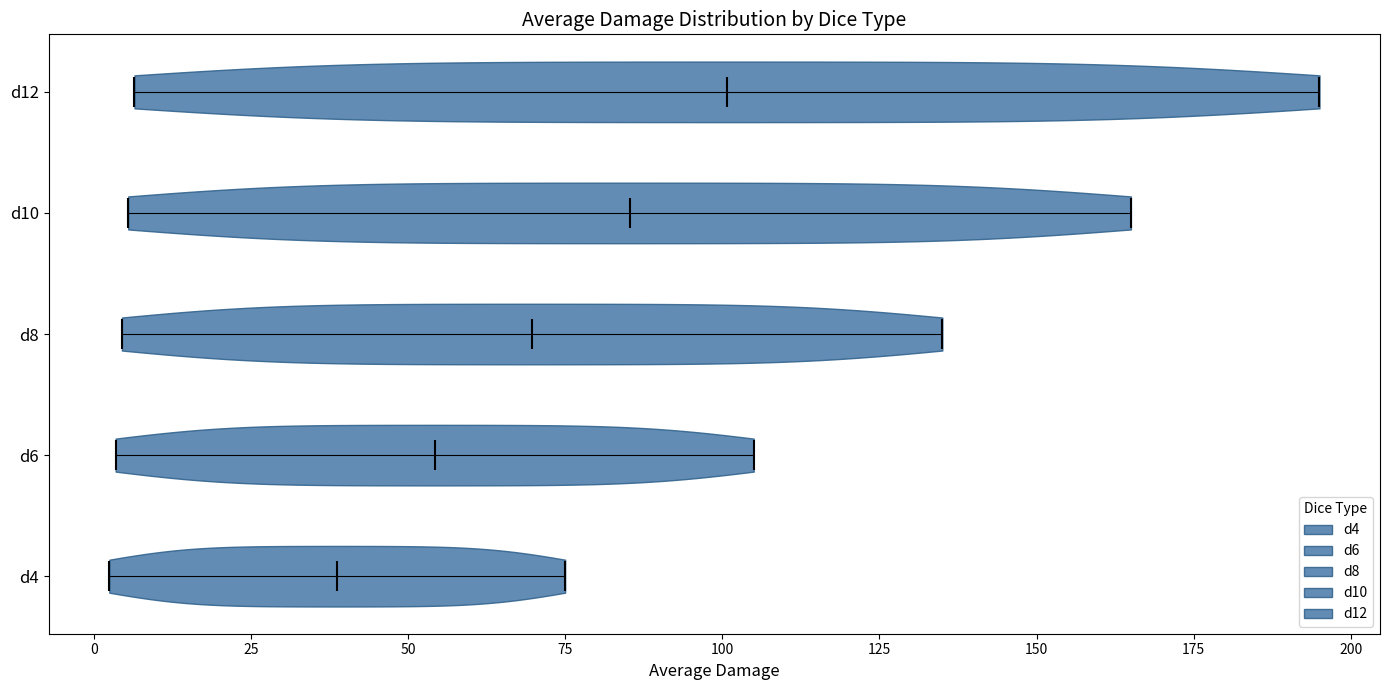

Reading bottom to top, read every violin against the x-axis: where its median line is, and the lowest and highest points it reaches. The values are not printed on the chart, so give them approximately, as read against the axis.

d4: median line 40, lowest point 5, highest point 75
d6: median line 55, lowest point 5, highest point 105
d8: median line 70, lowest point 5, highest point 135
d10: median line 85, lowest point 5, highest point 165
d12: median line 100, lowest point 5, highest point 195